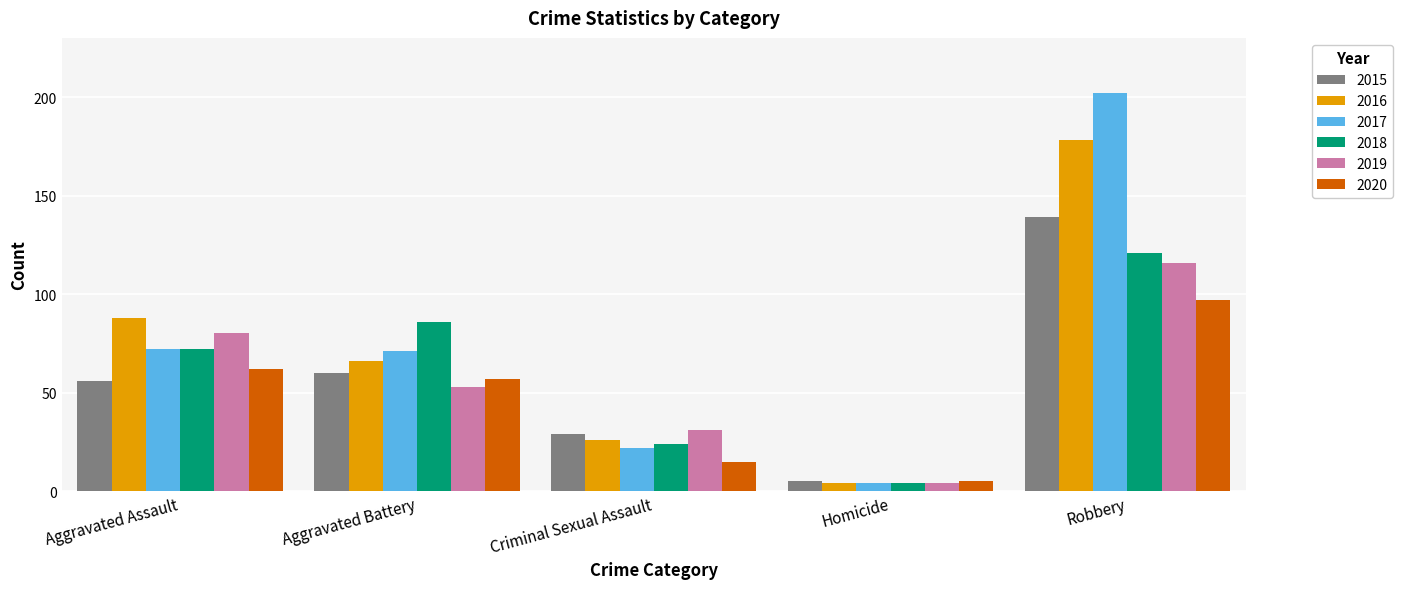

What is the minimum value for 2019?

4